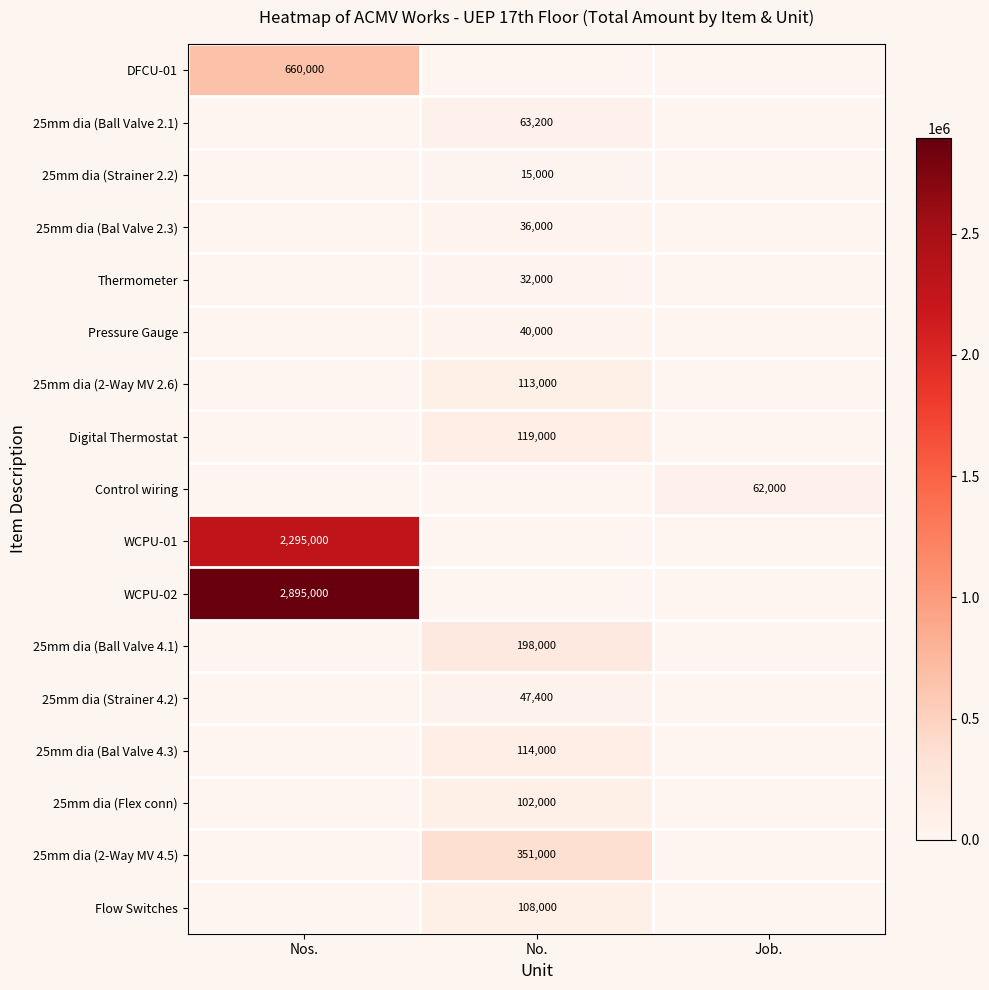

True or false: WCPU-02 has a value of 890119 at Nos..

False